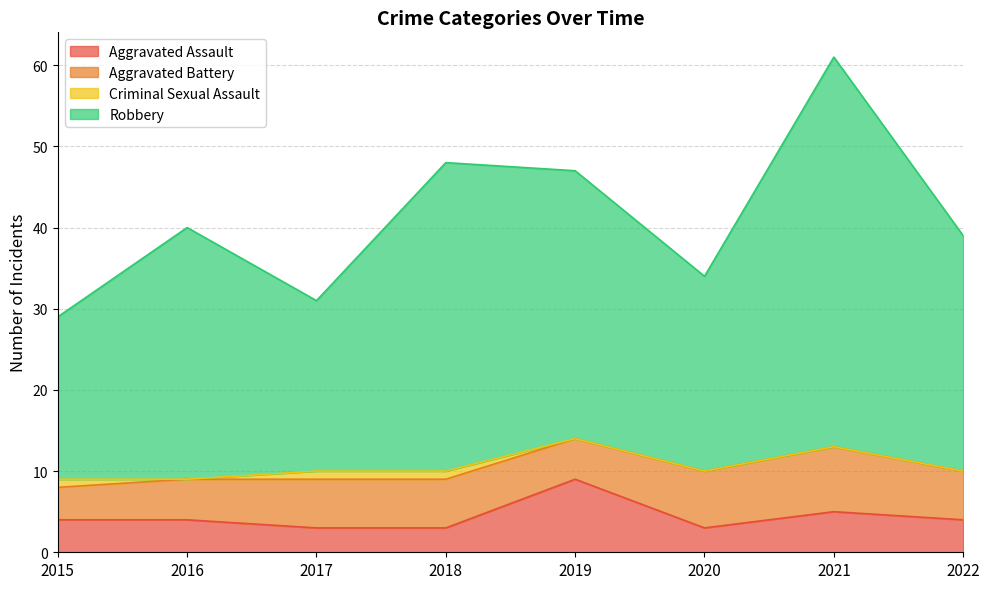

At which label is Aggravated Assault closest to 6?

2021